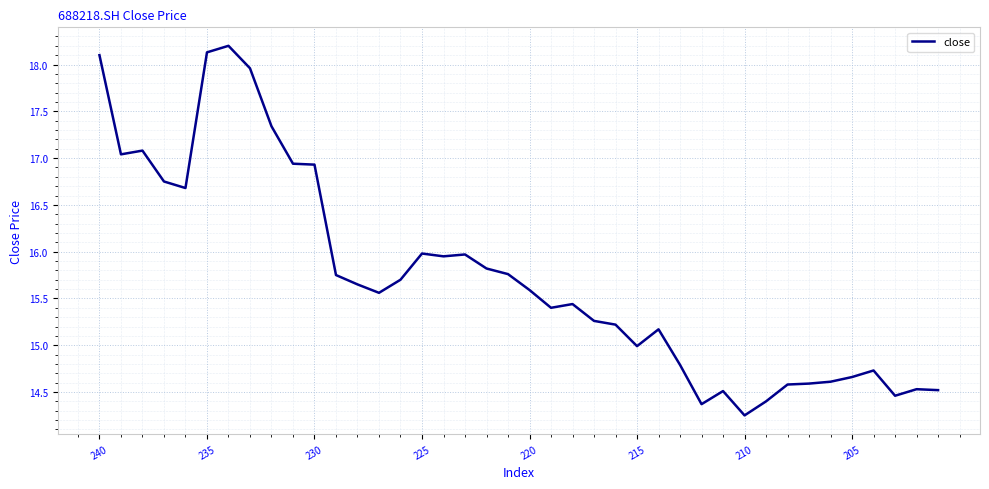

What is the greatest value displayed?

18.2